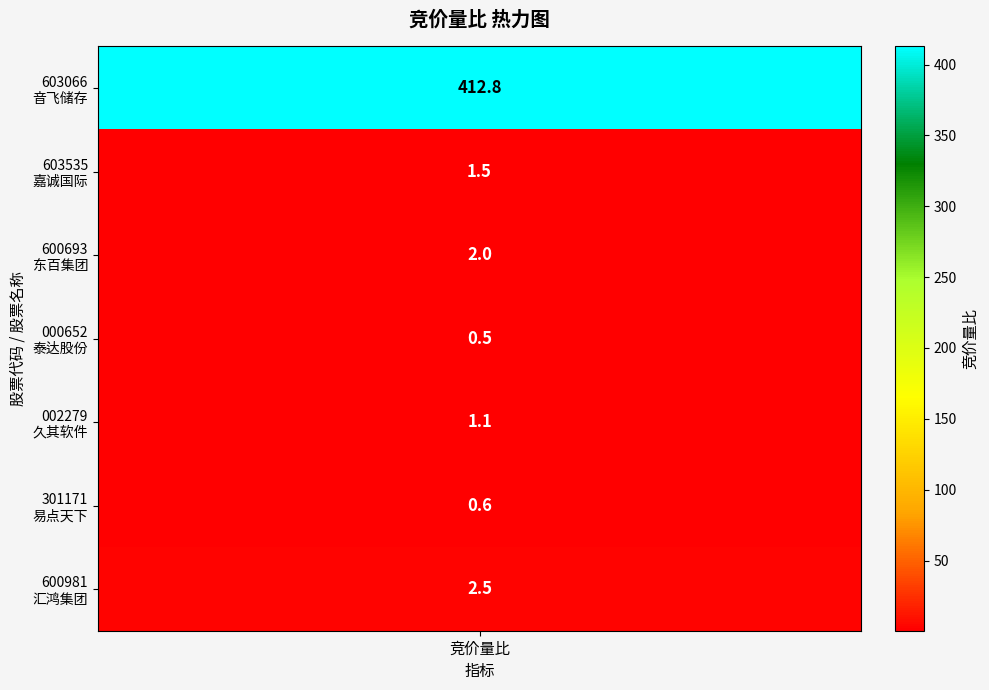

Count the number of values greater than 1.

5